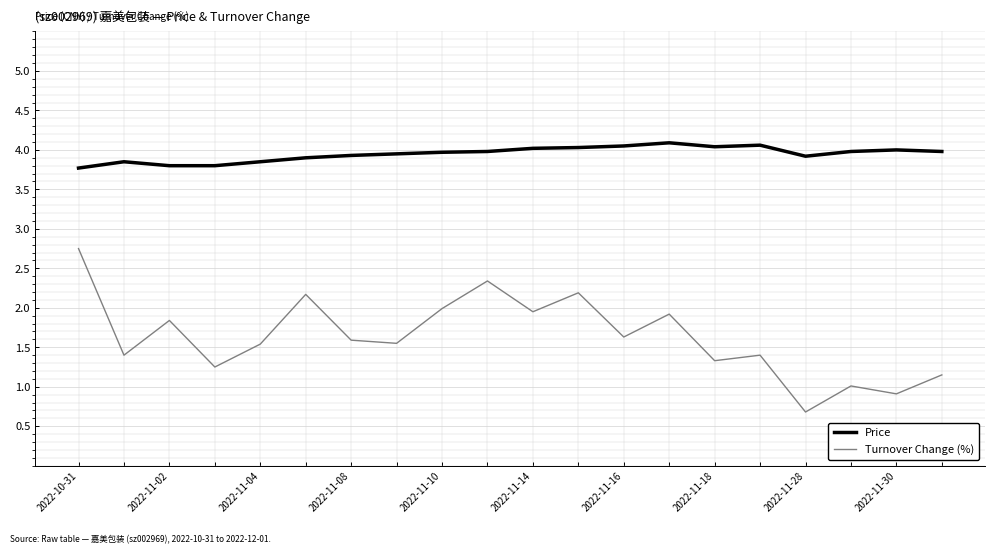

What is the average value of the Price series?

3.9